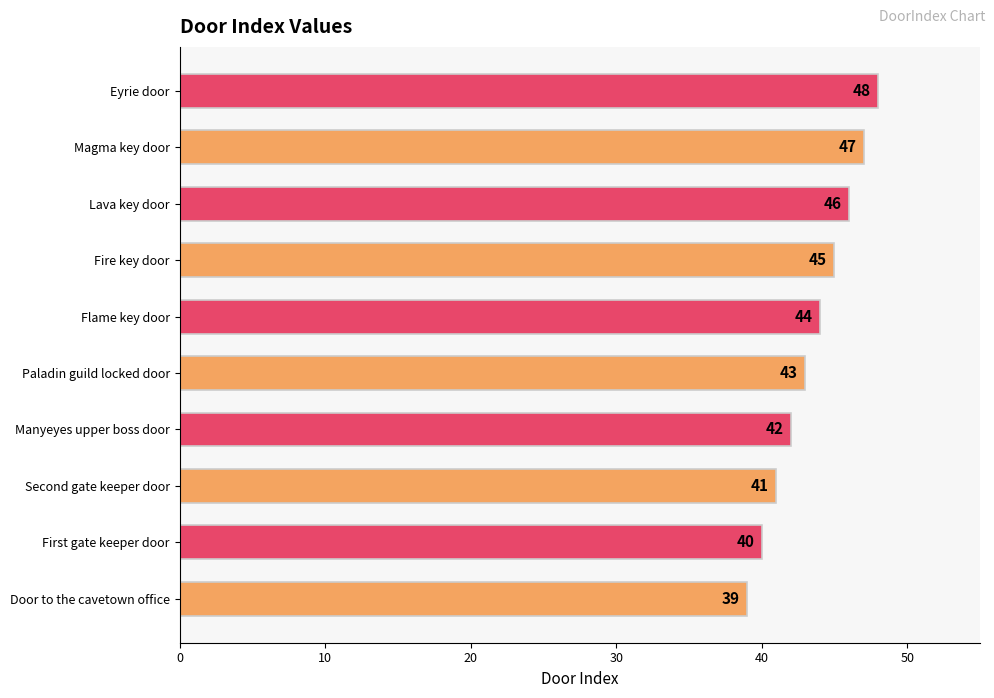

At which label is the value closest to 43?

Paladin guild locked door